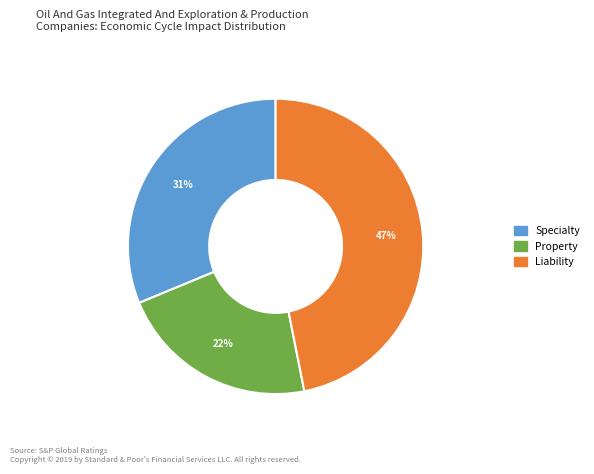

Which slice is the largest?

Liability